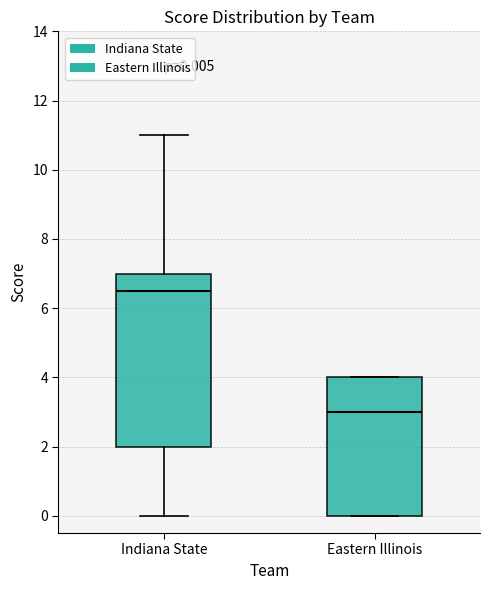

Which box has the lowest median line?

Eastern Illinois